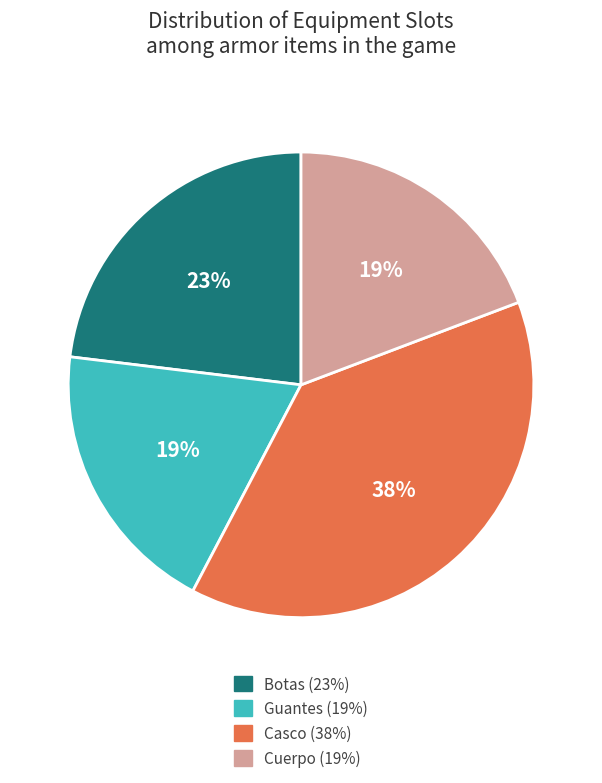

How many segments does this pie chart have?

4